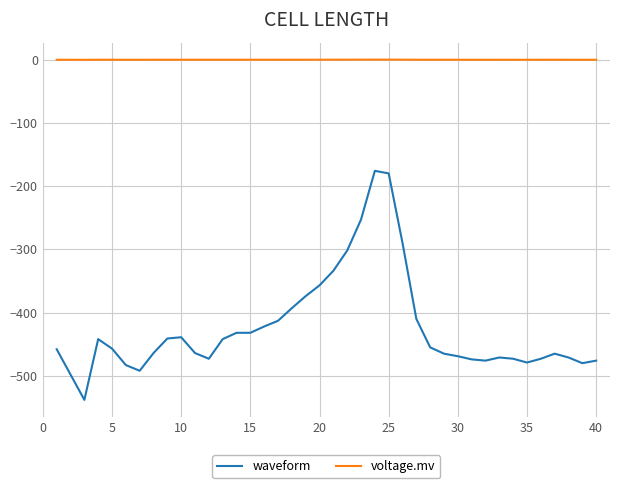

True or false: waveform and voltage.mv intersect in this chart.

False